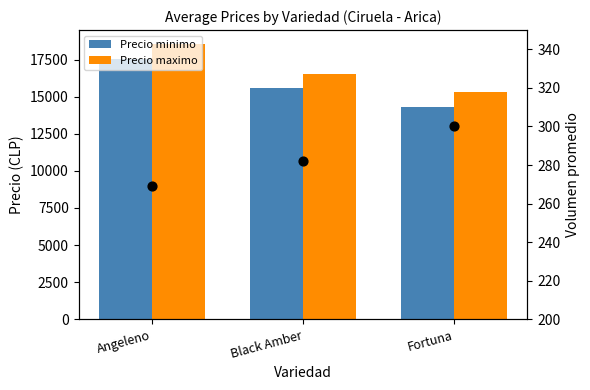

What is the total value across all series at Fortuna?

29966.7